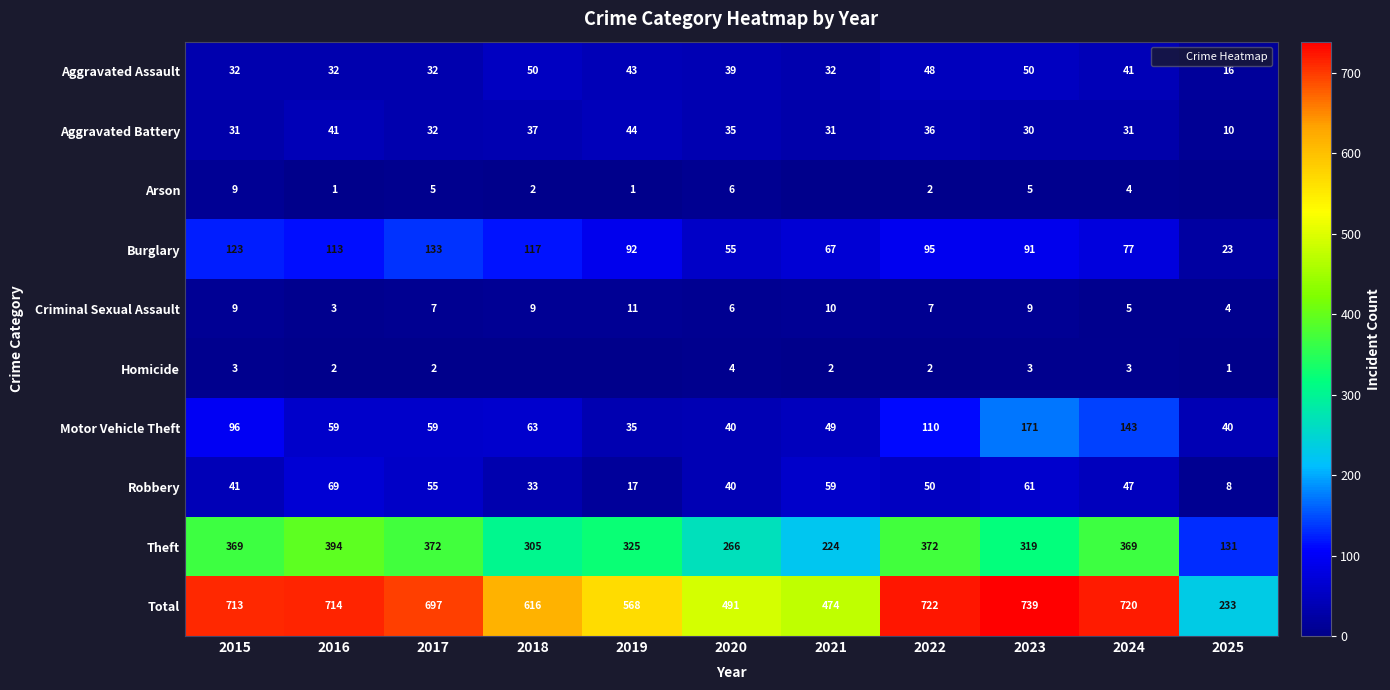

How many values in the Aggravated Battery series are below 32?

5